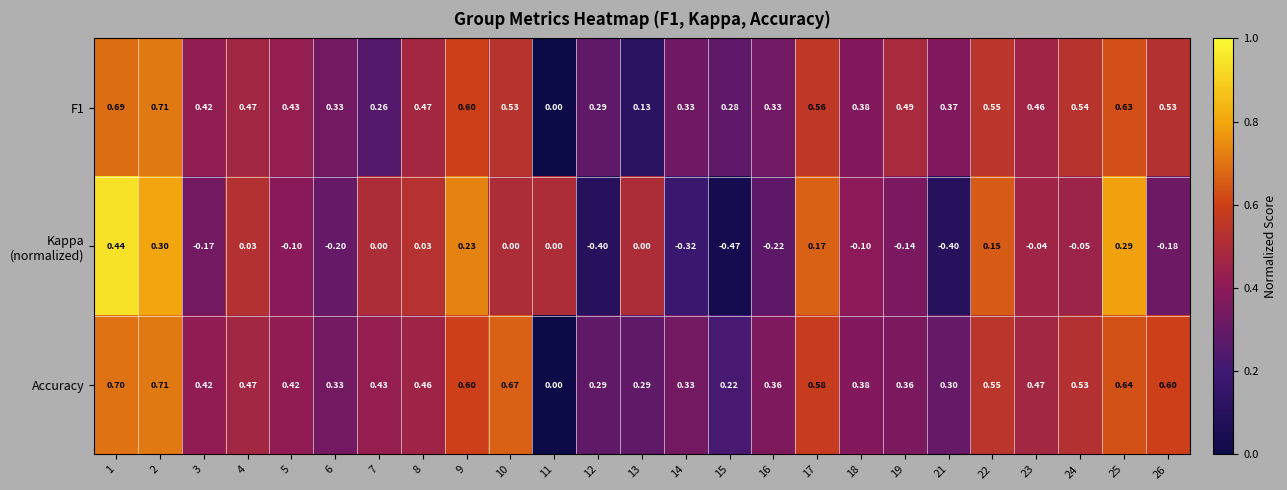

What is the greatest value displayed?

0.7